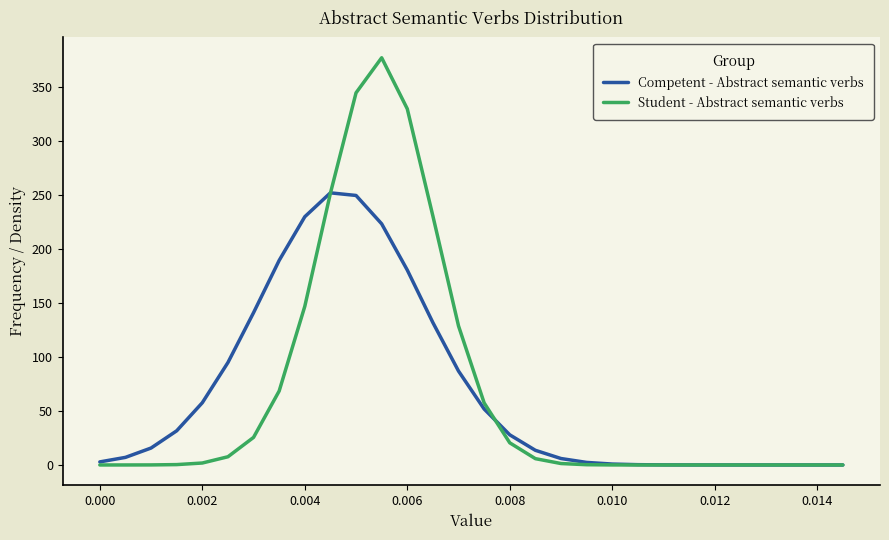

What is the highest value of the Competent - Abstract semantic verbs series?

252.2